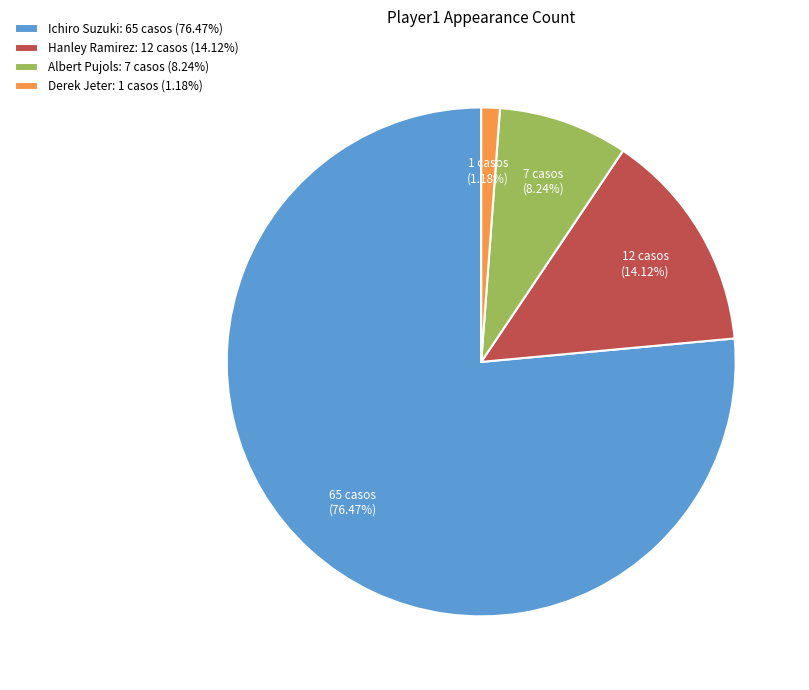

Which category accounts for the majority?

Ichiro Suzuki